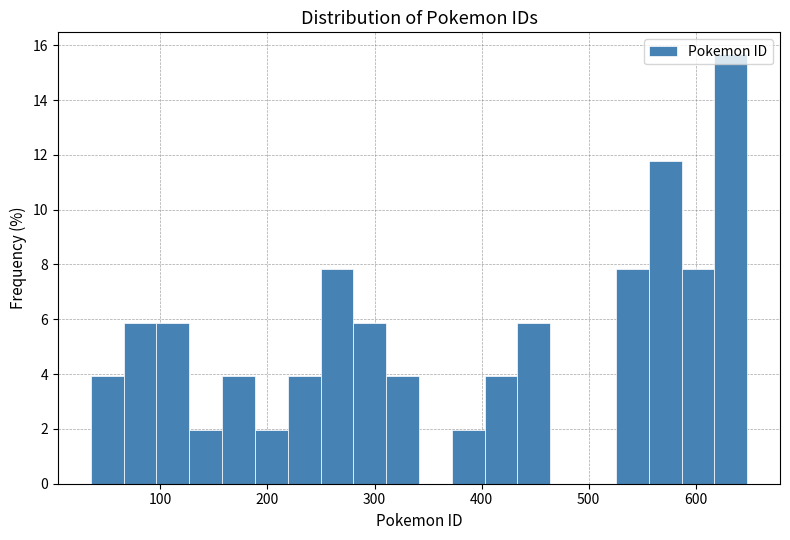

Read against the x-axis, roughly where is the centre of the tallest bar?

630